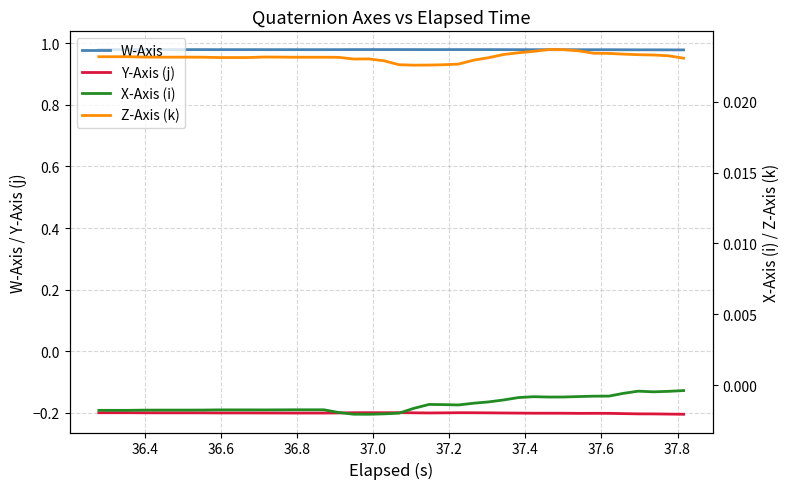

True or false: Y-Axis (j) and X-Axis (i) intersect in this chart.

False